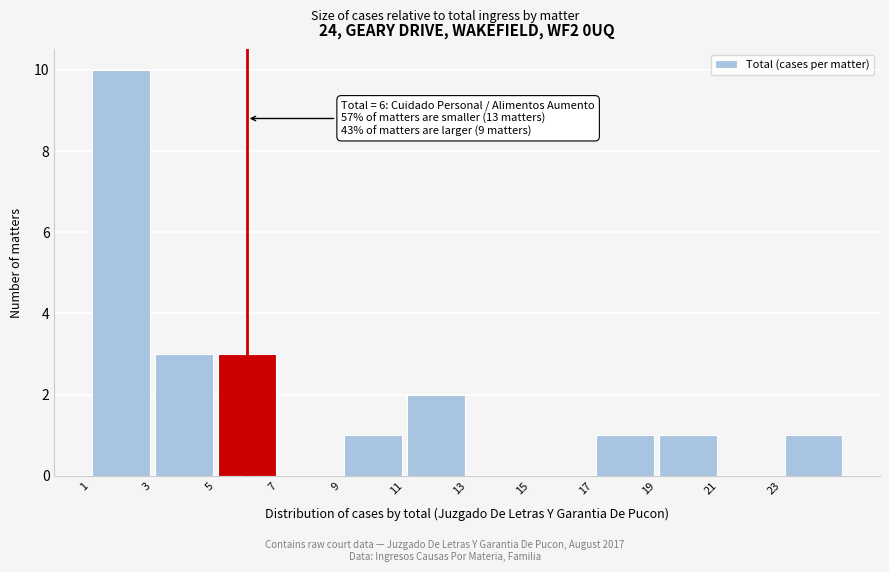

Over which range of the x-axis is the bar tallest?

1 to 3